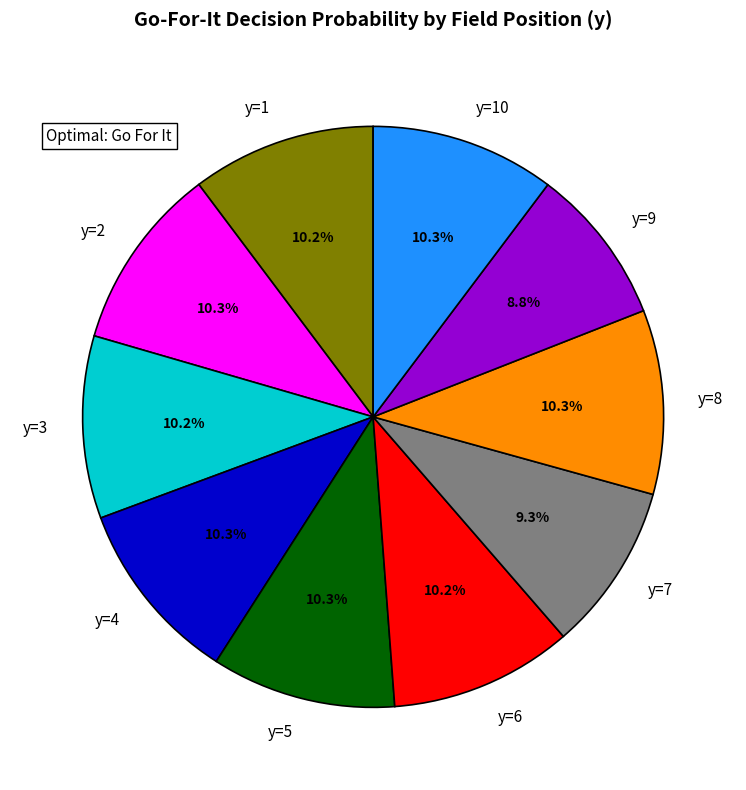

To the nearest percent, what is the combined percentage of y=6 and y=7?

20%